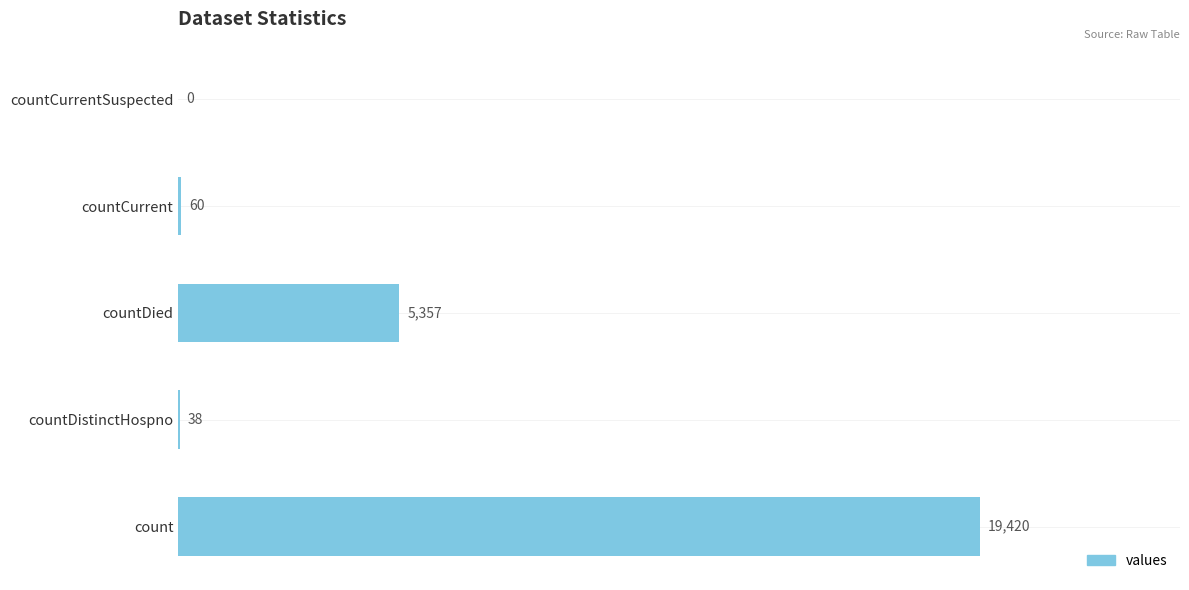

Are the bars horizontal?

Yes